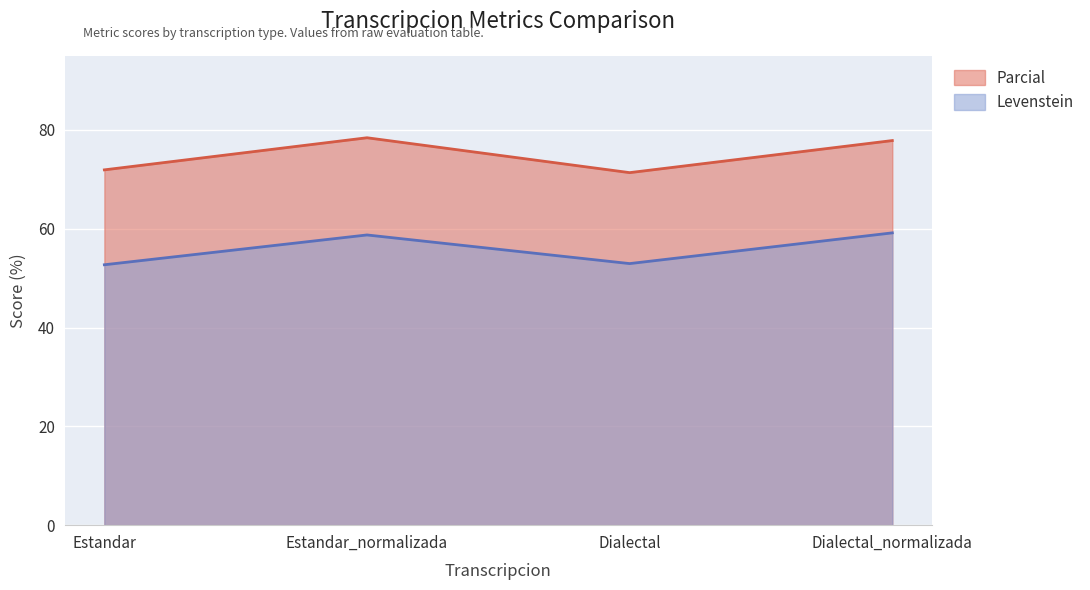

What is the value of the Parcial point at the 3rd from the left?

71.3